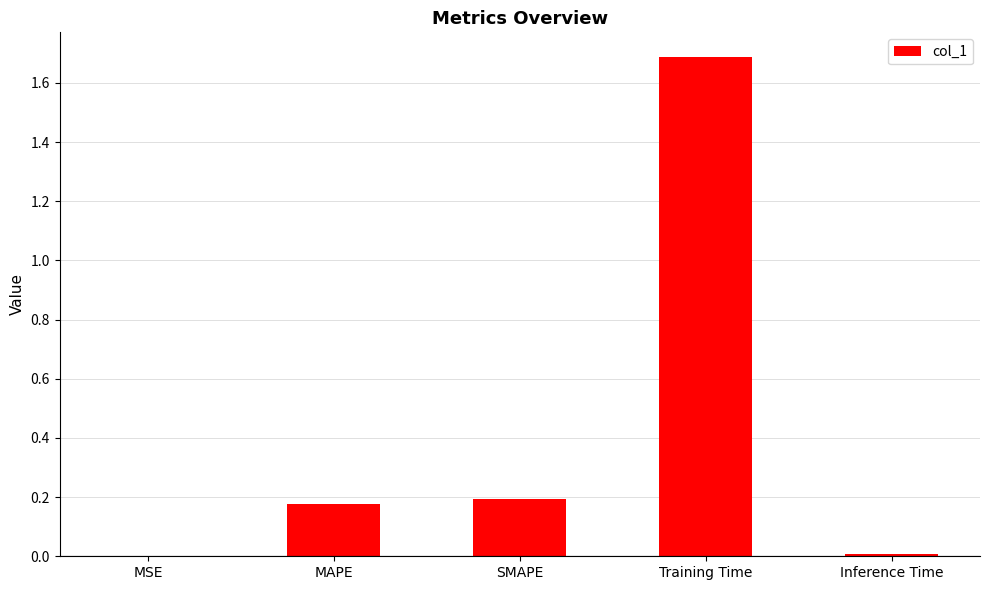

Between Inference Time and Training Time, which is larger?

Training Time